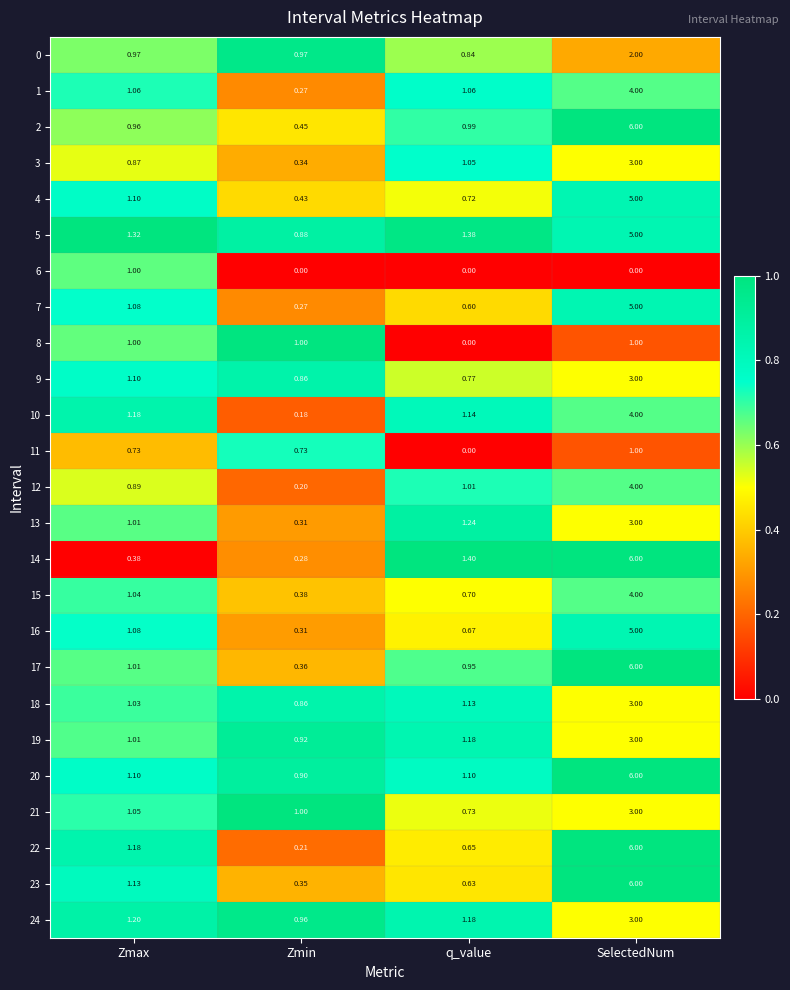

What is the difference between the highest and lowest values at Zmax?

0.9